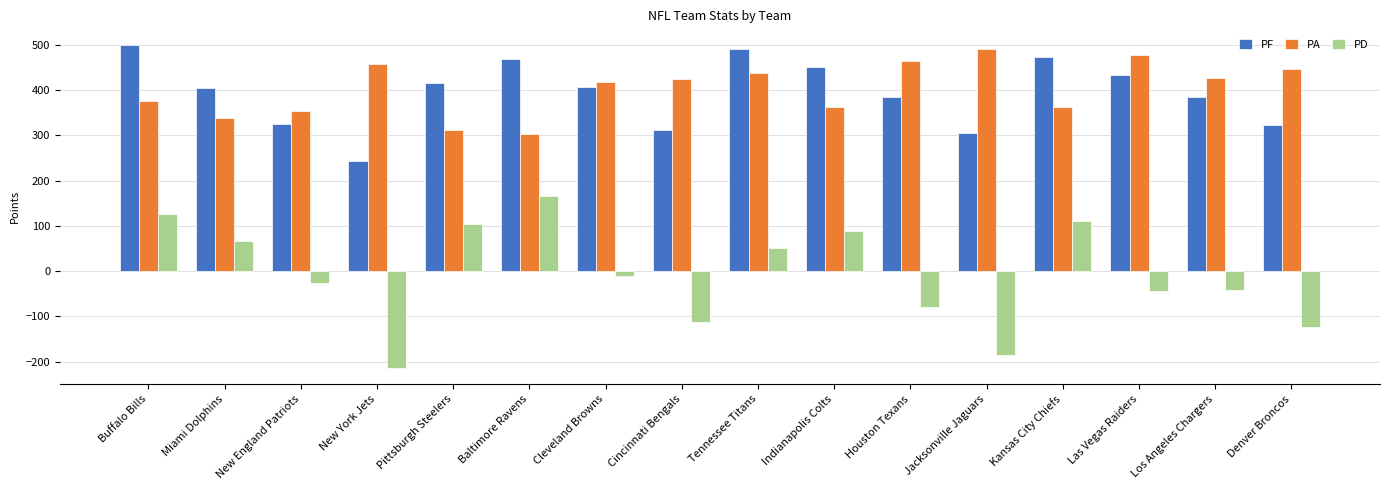

At Pittsburgh Steelers, list the series in order from smallest to largest.

PD, PA, PF